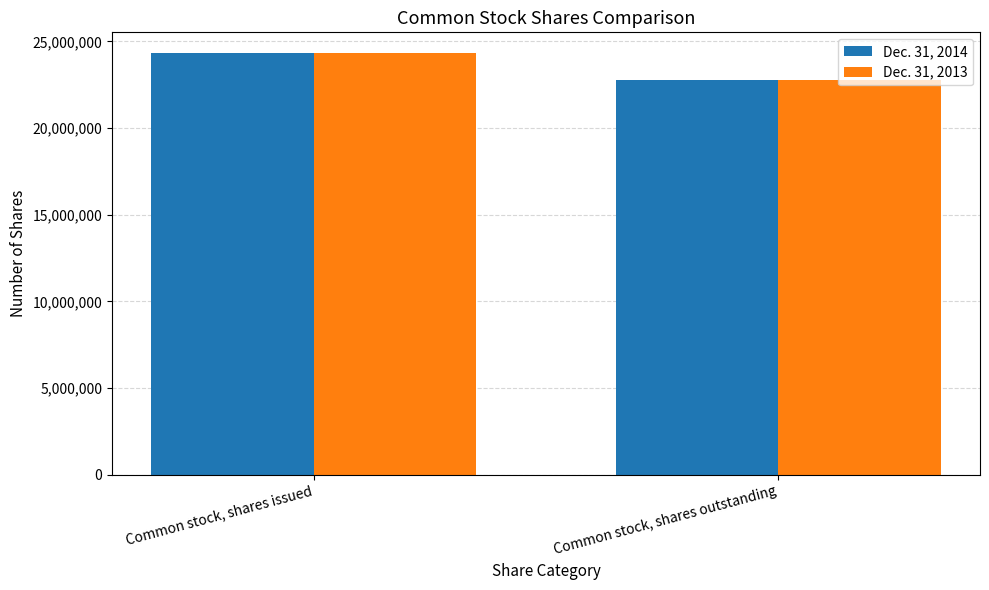

What is the label of the 1st bar from the left?

Common stock, shares issued